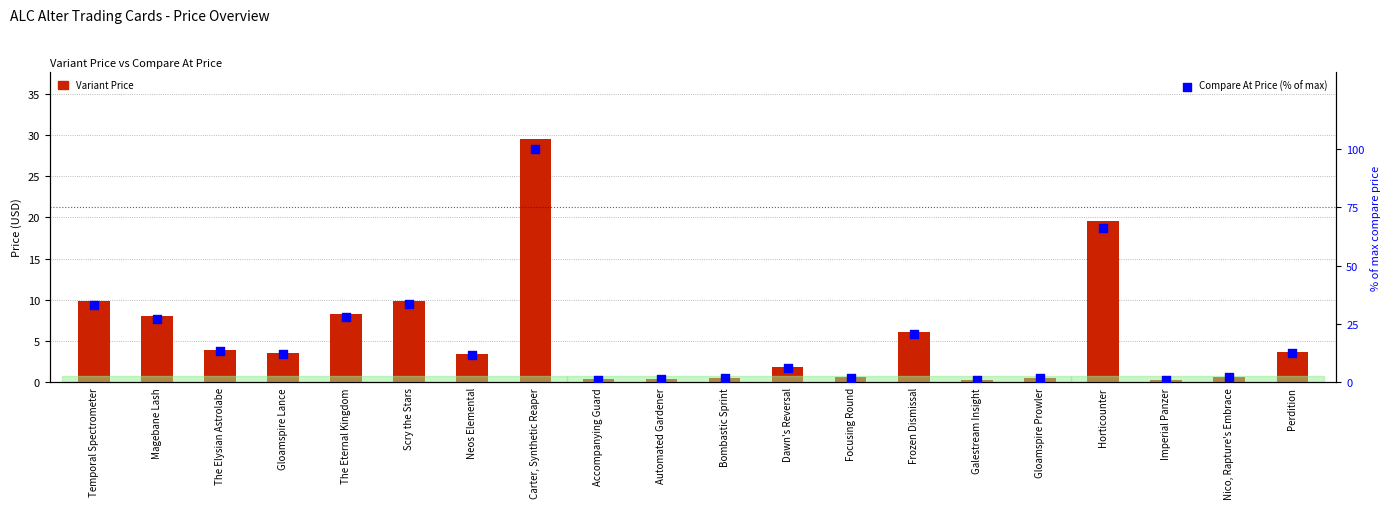

Which series has the widest spread of Y values?

Compare At Price (% of max)